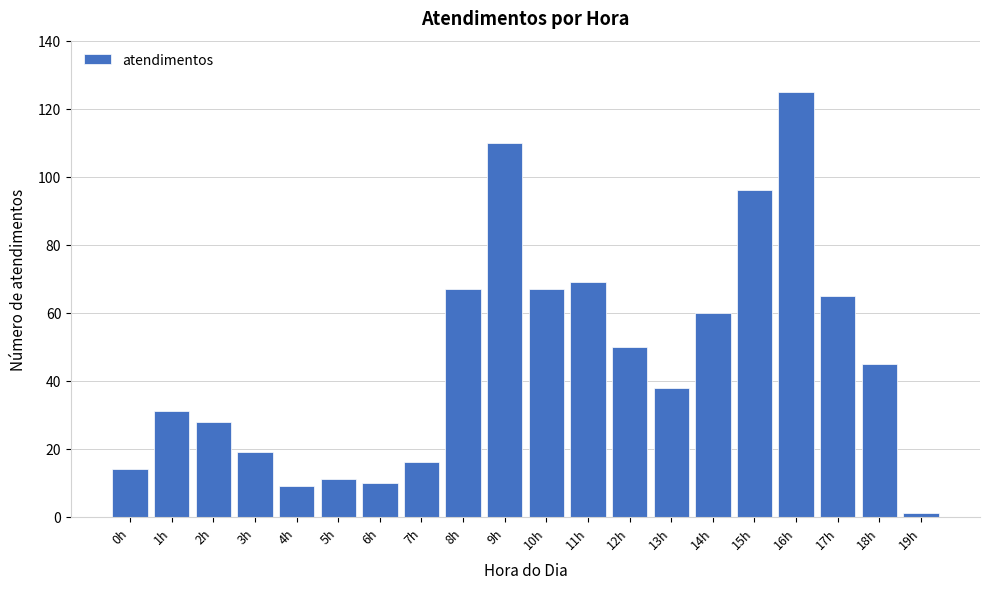

Reading left to right, transcribe all the data shown in this chart.

14	31	28	19	9	11	10	16	67	110	67	69	50	38	60	96	125	65	45	1